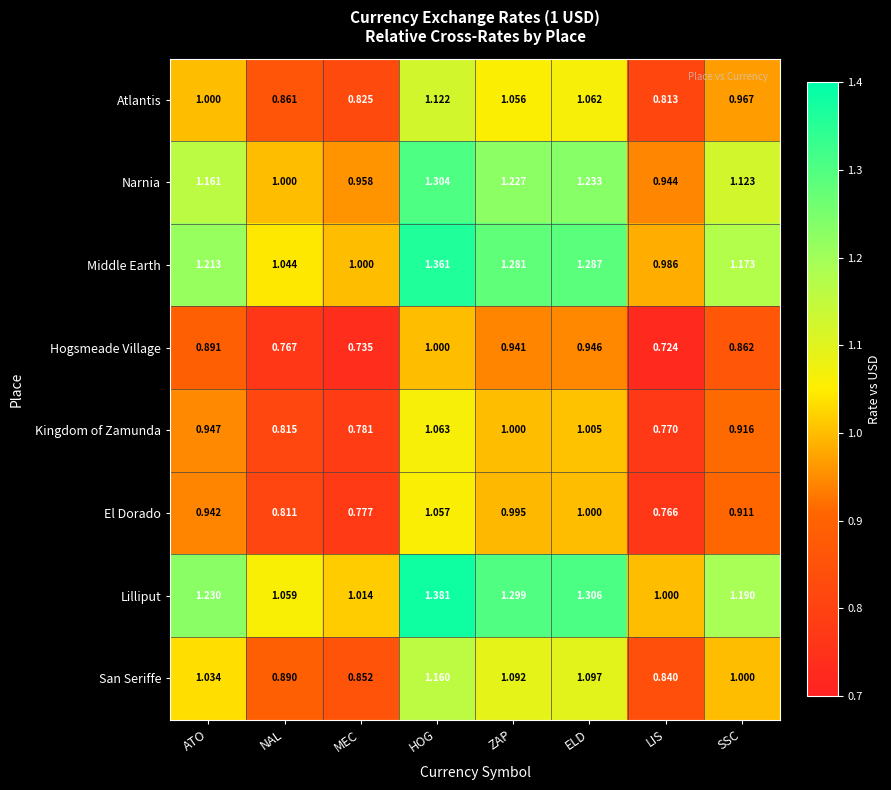

Is the value of El Dorado at LIS greater than the value of Middle Earth at ATO?

No